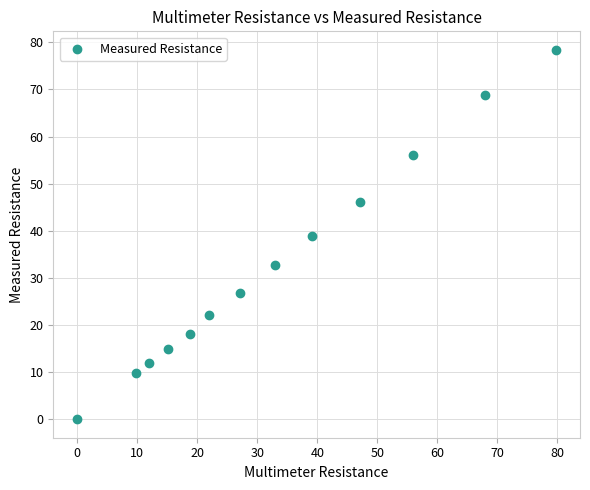

What is the range of Y values (max minus min)?

78.4